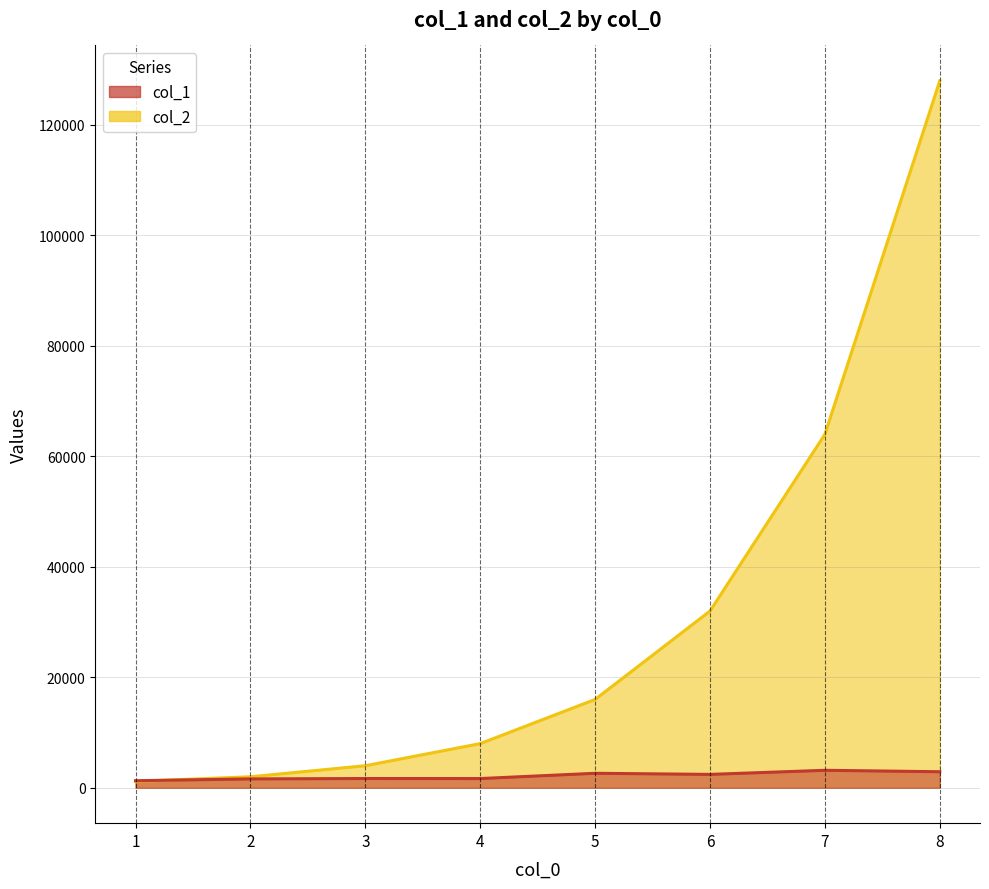

Which series has the largest range (max minus min)?

col_2